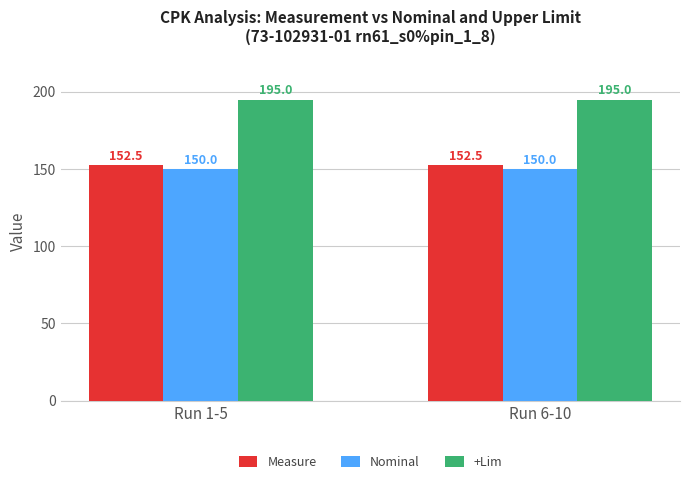

What is the highest value of the Measure series?

152.5